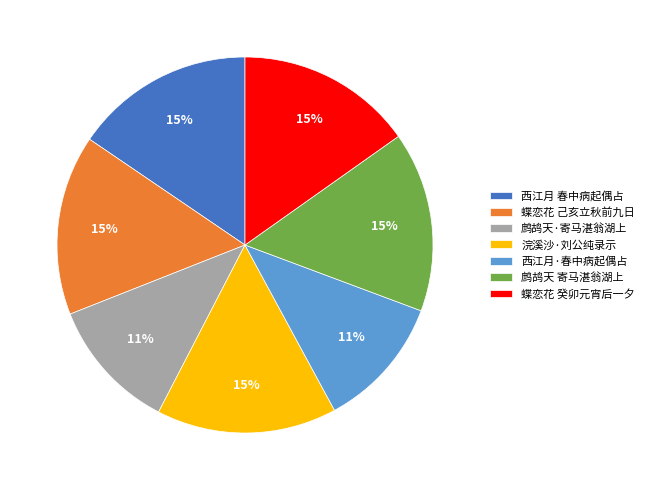

Is the sum of 西江月 春中病起偶占 and 浣溪沙·刘公纯录示 greater than half?

No